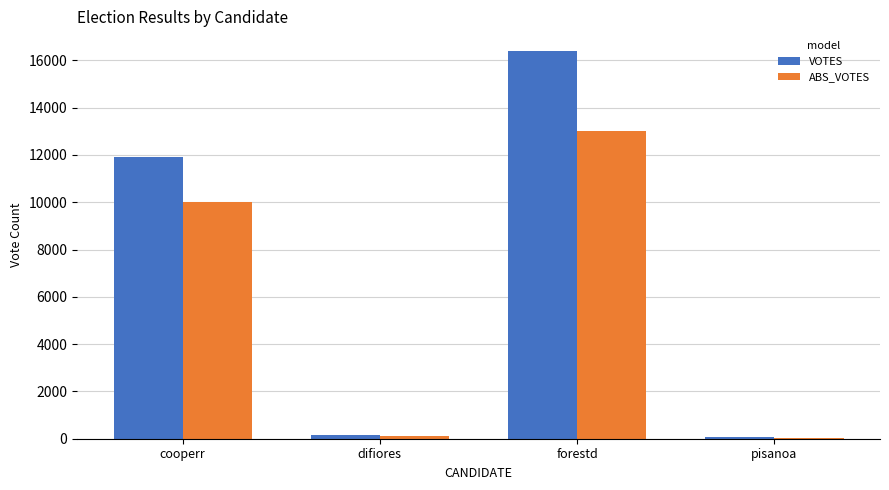

Is the value of ABS_VOTES at forestd greater than the value of VOTES at cooperr?

Yes